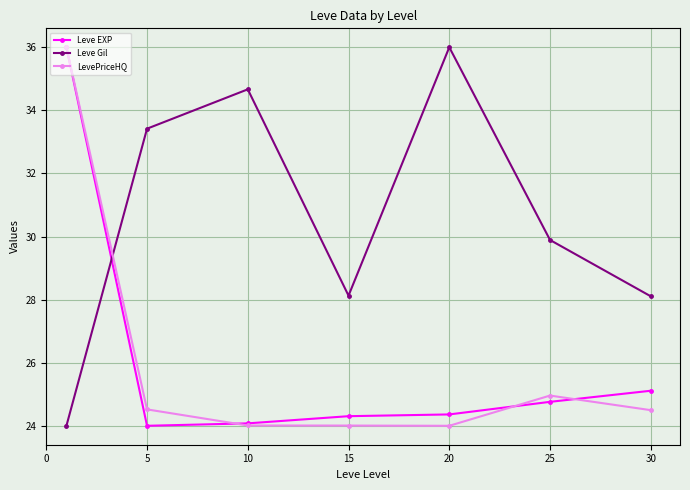

What is the difference between the maximum and minimum values in the Leve Gil series?

12.0